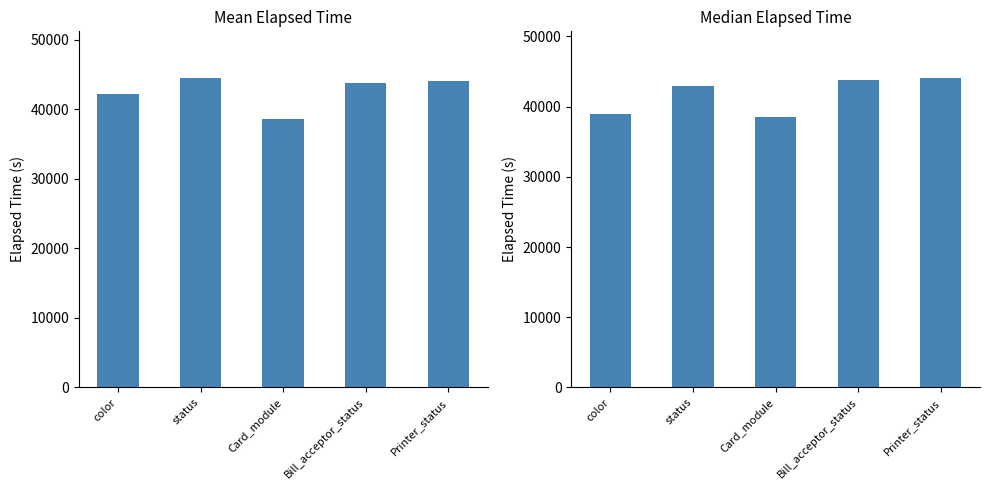

What are all the series names shown in the legend?

Mean Elapsed Time, Median Elapsed Time